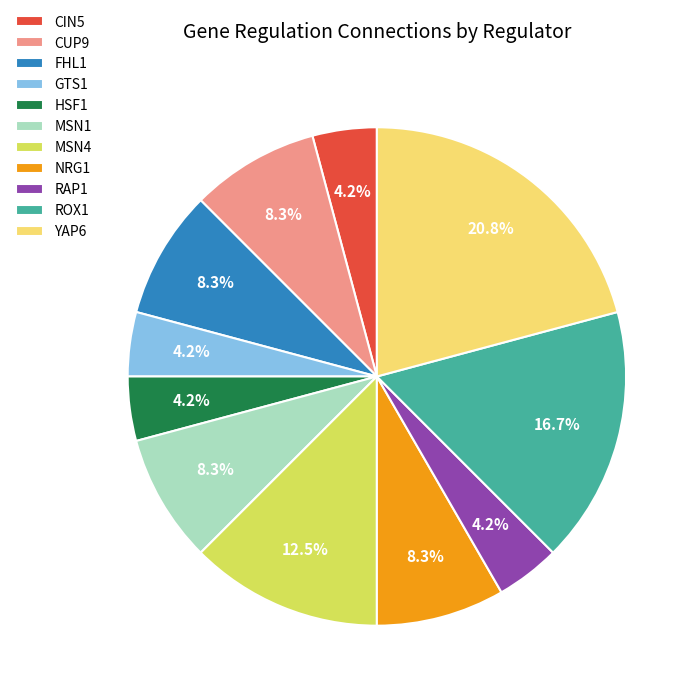

How much of the chart is everything except NRG1?

91.7%